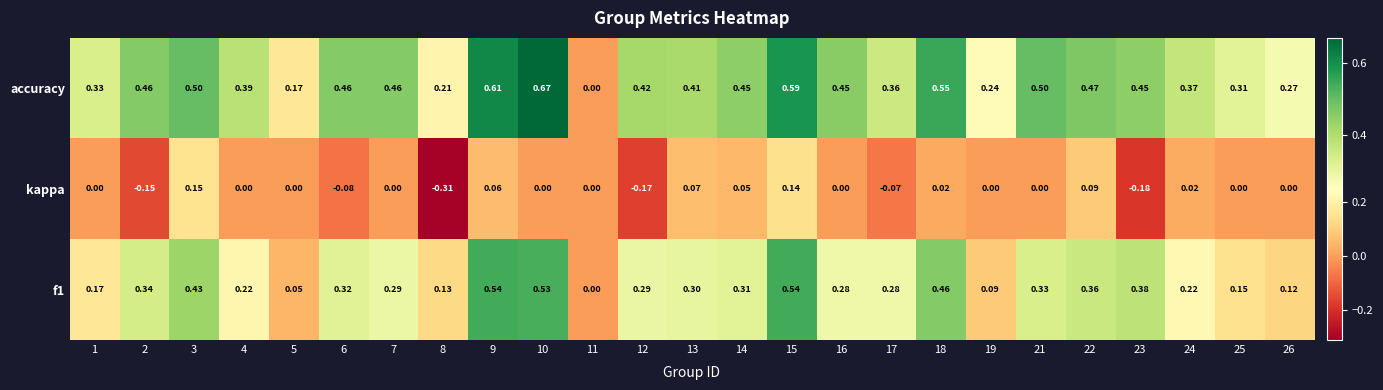

Which series has the widest spread of values?

accuracy